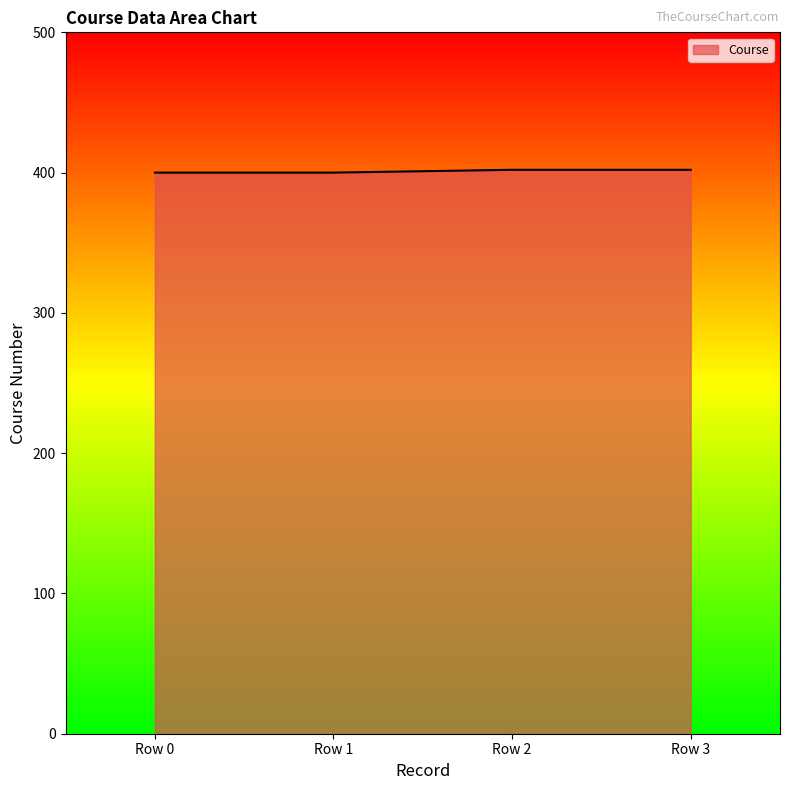

What is the smallest value displayed?

400